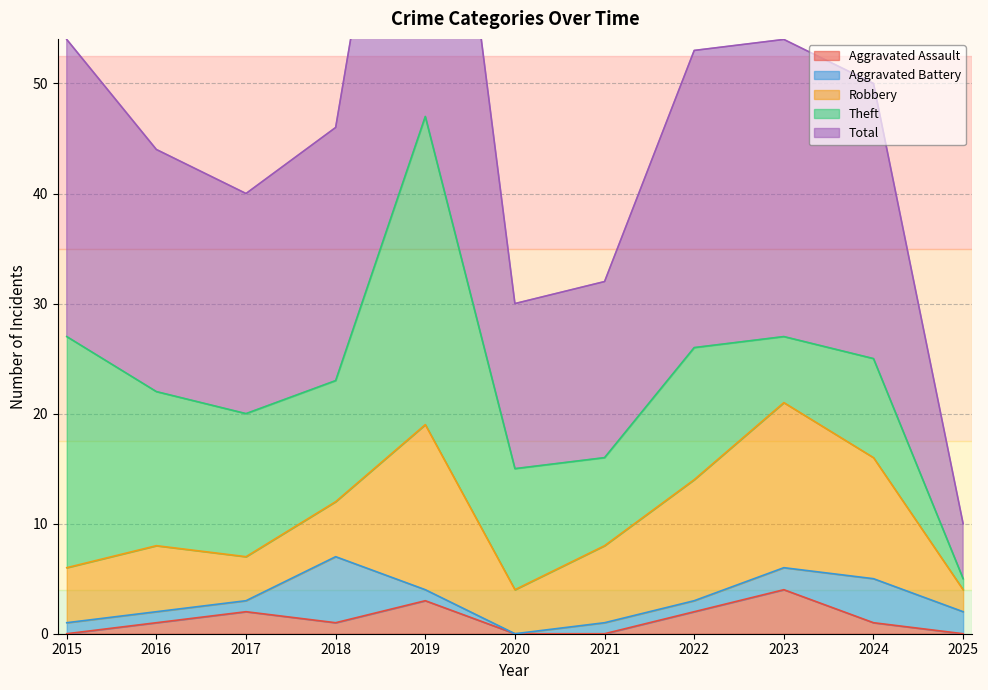

Reading left to right, what are all the values shown in this chart?

Aggravated Assault: 0	1	2	1	3	0	0	2	4	1	0
Aggravated Battery: 1	1	1	6	1	0	1	1	2	4	2
Robbery: 5	6	4	5	15	4	7	11	15	11	2
Theft: 21	14	13	11	28	11	8	12	6	9	1
Total: 27	22	20	23	47	15	16	27	27	25	5